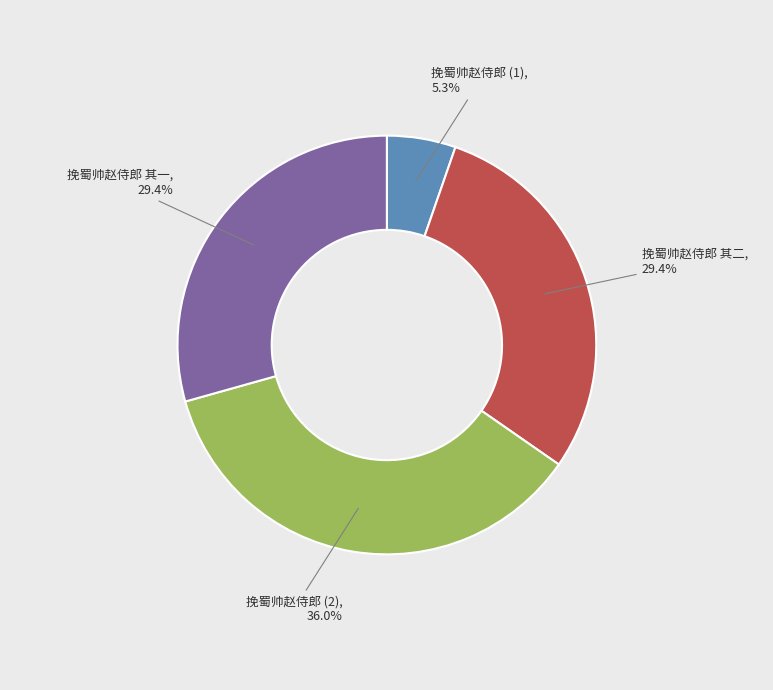

Does any single category account for the majority?

No